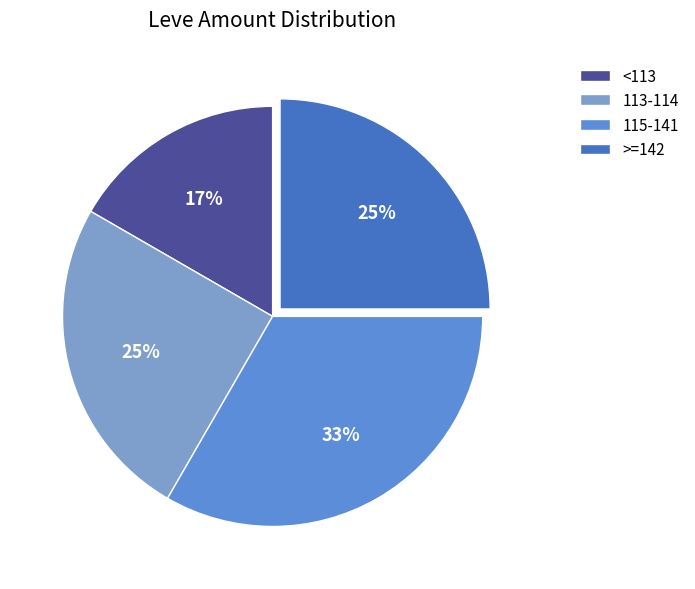

To the nearest percent, what is the average slice percentage?

25%